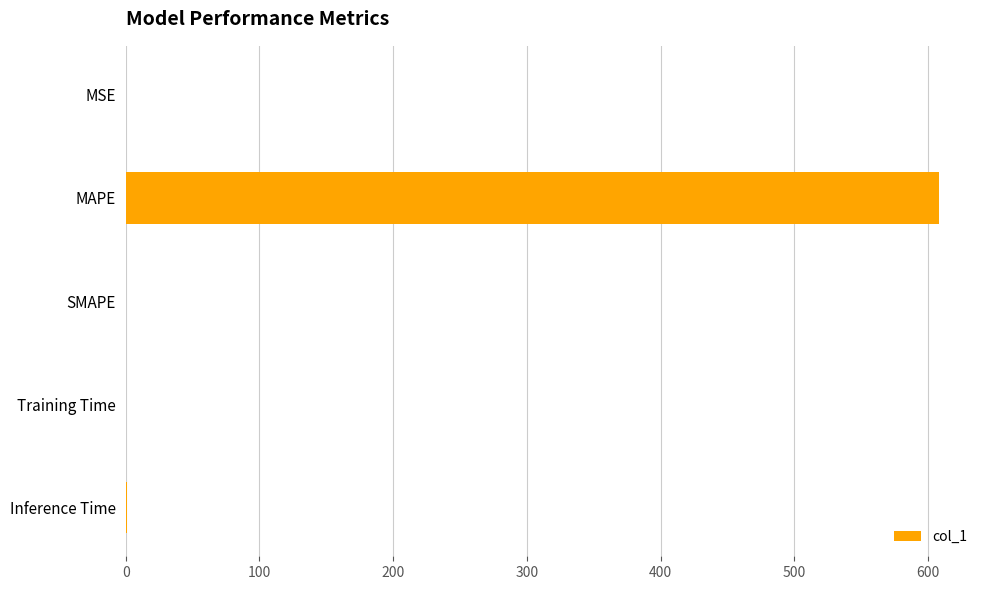

Which category has the highest value across all series?

MAPE